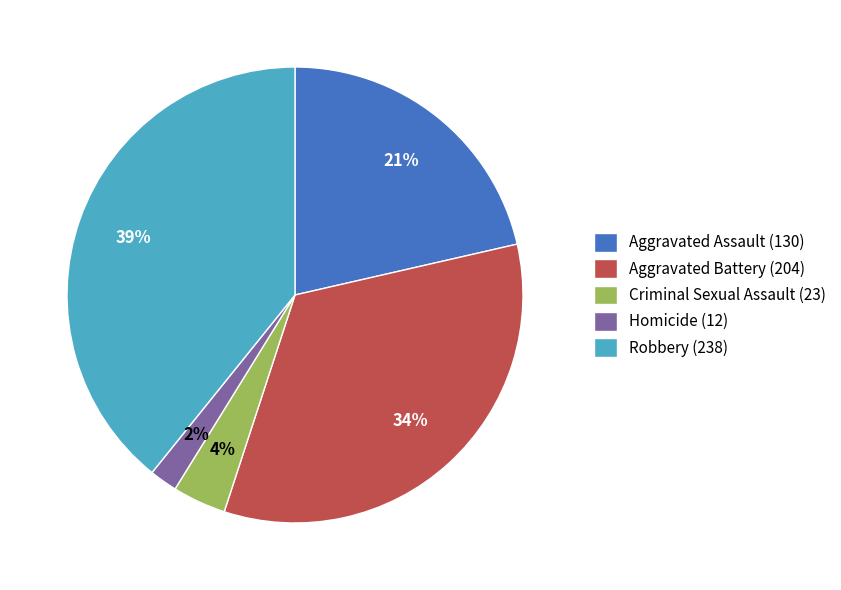

To the nearest percent, what is the average slice percentage?

20%